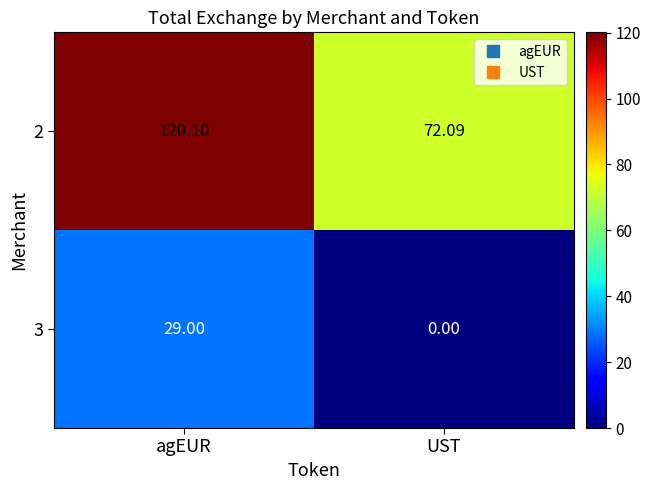

At which category is the sum across all series the highest?

agEUR